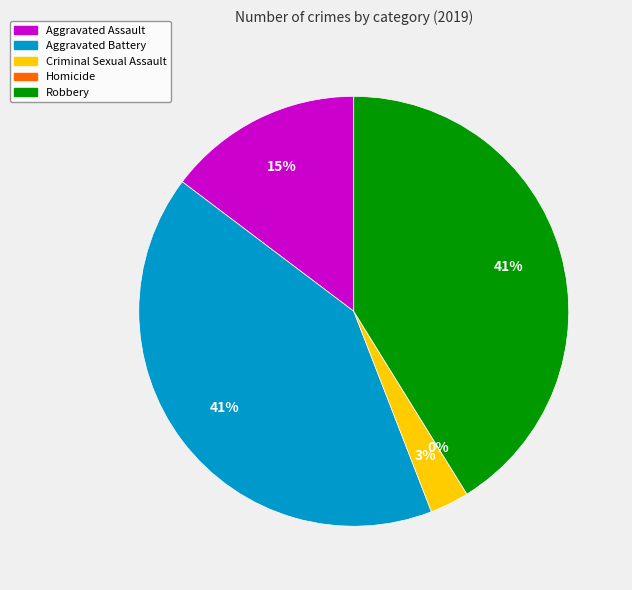

What percentage do Criminal Sexual Assault and Aggravated Battery together represent?

44.1%